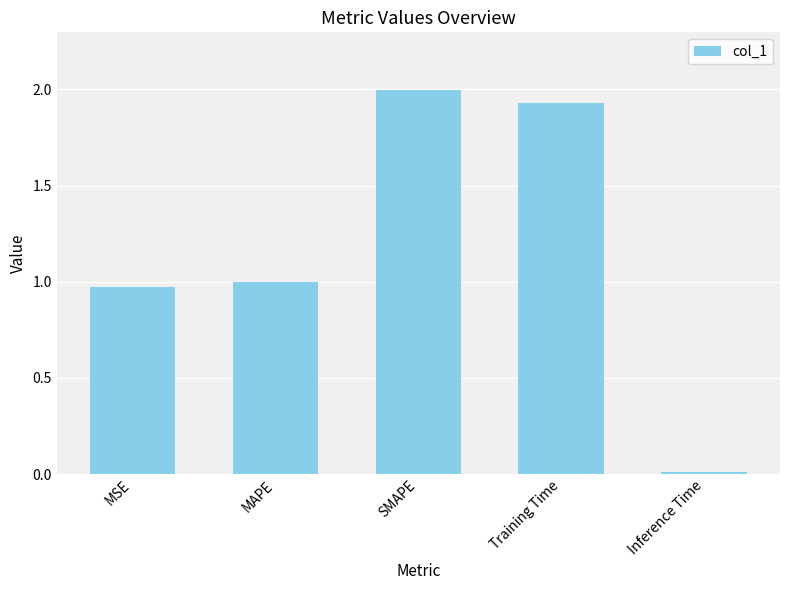

How many series are shown in this chart?

1